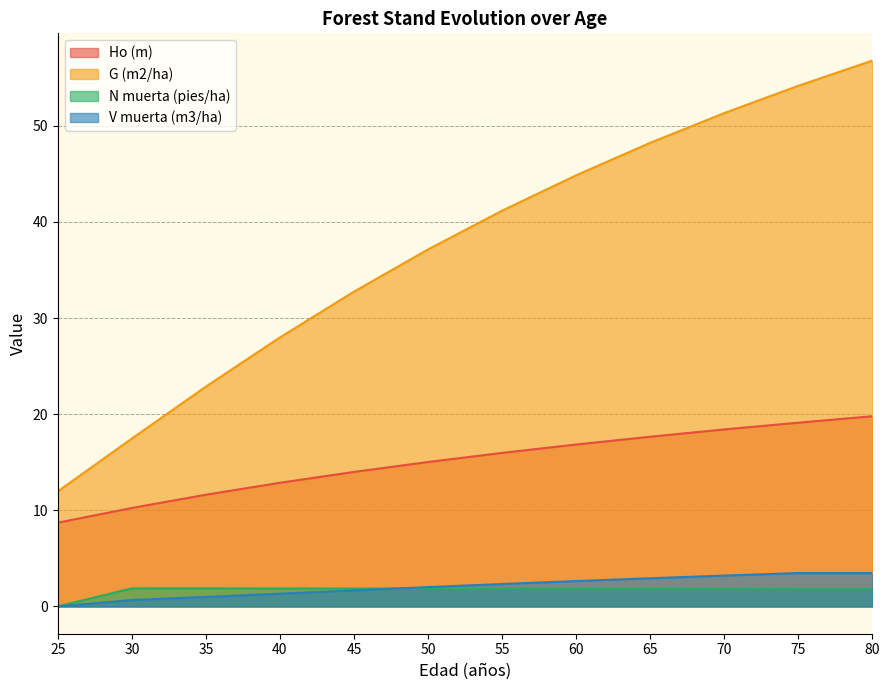

What is the difference between the maximum and minimum values in the Ho (m) series?

11.1